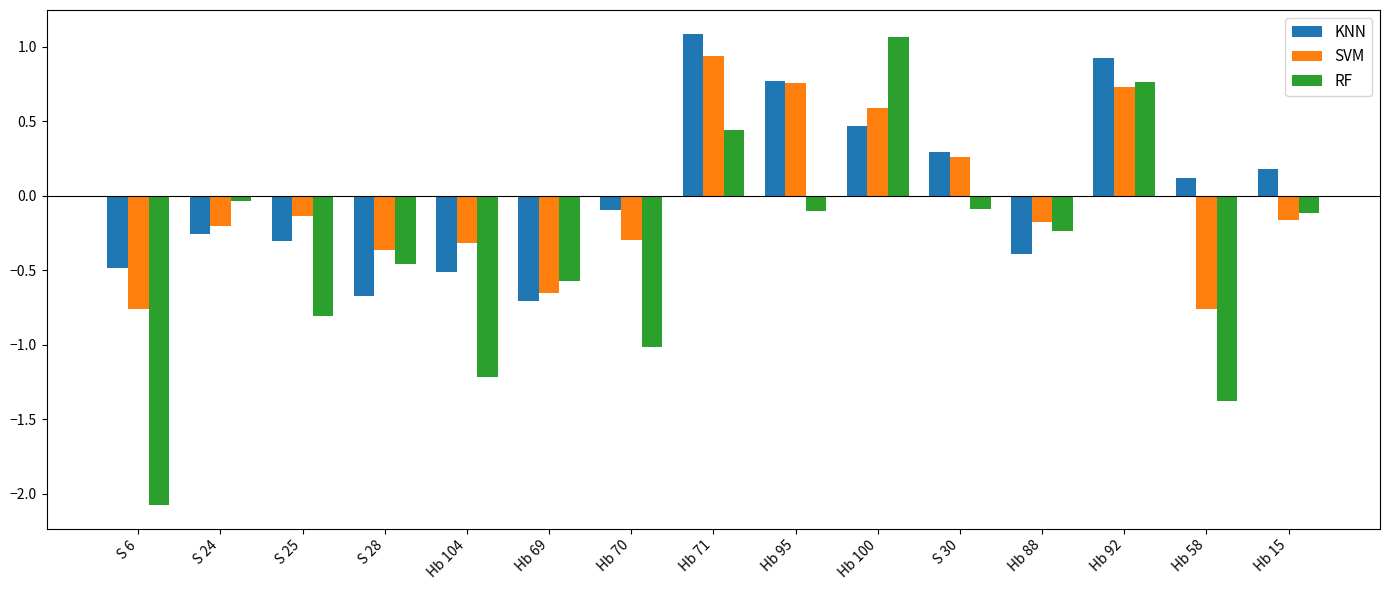

What is the label of the 14th bar from the right?

S 24